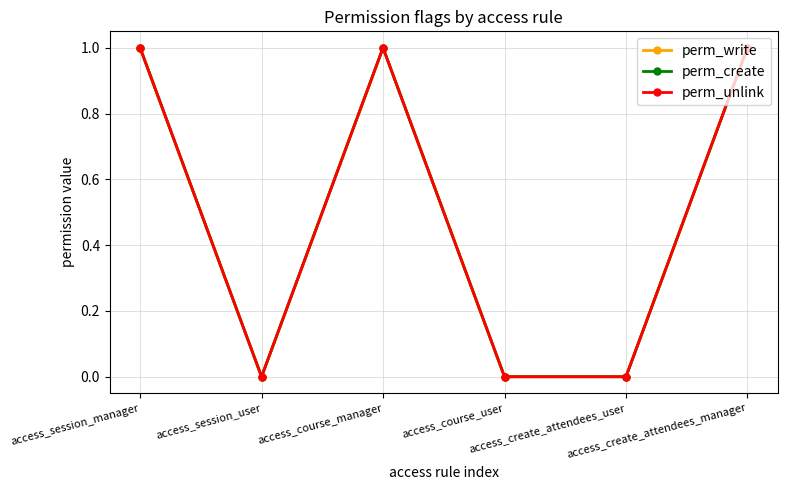

True or false: perm_unlink and perm_write cross at least once.

False